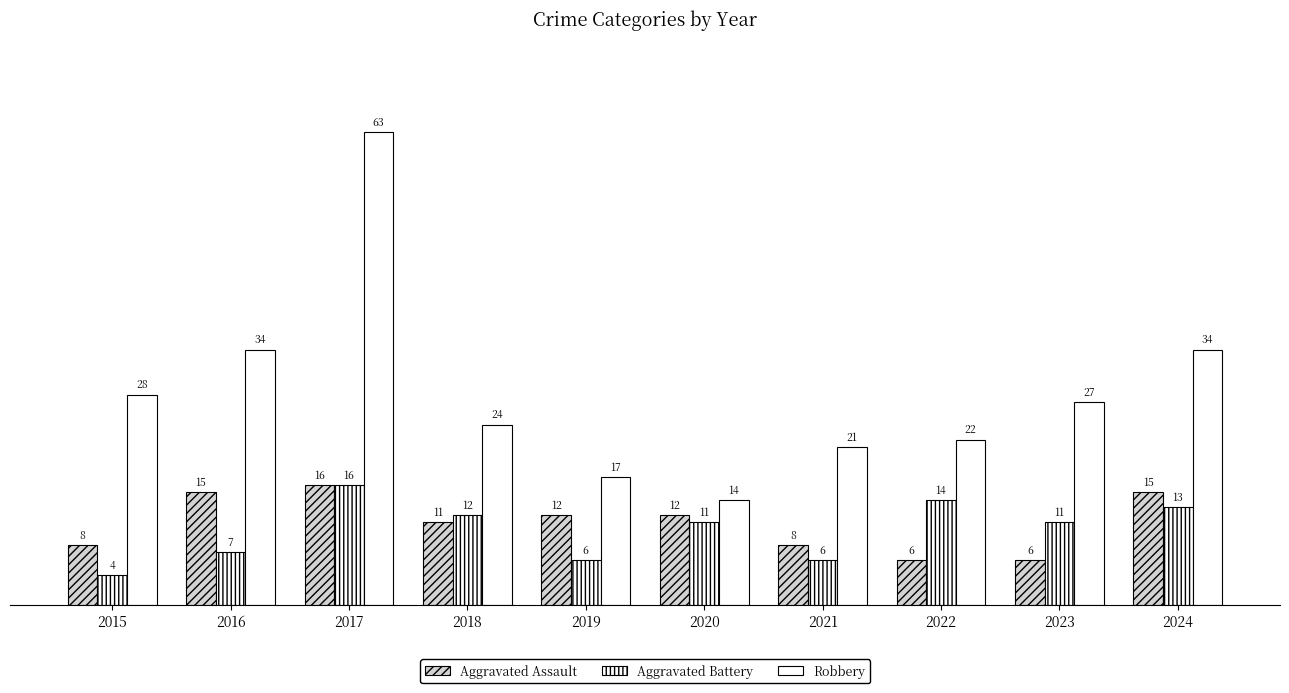

What is the difference between the highest and lowest values at 2015?

24